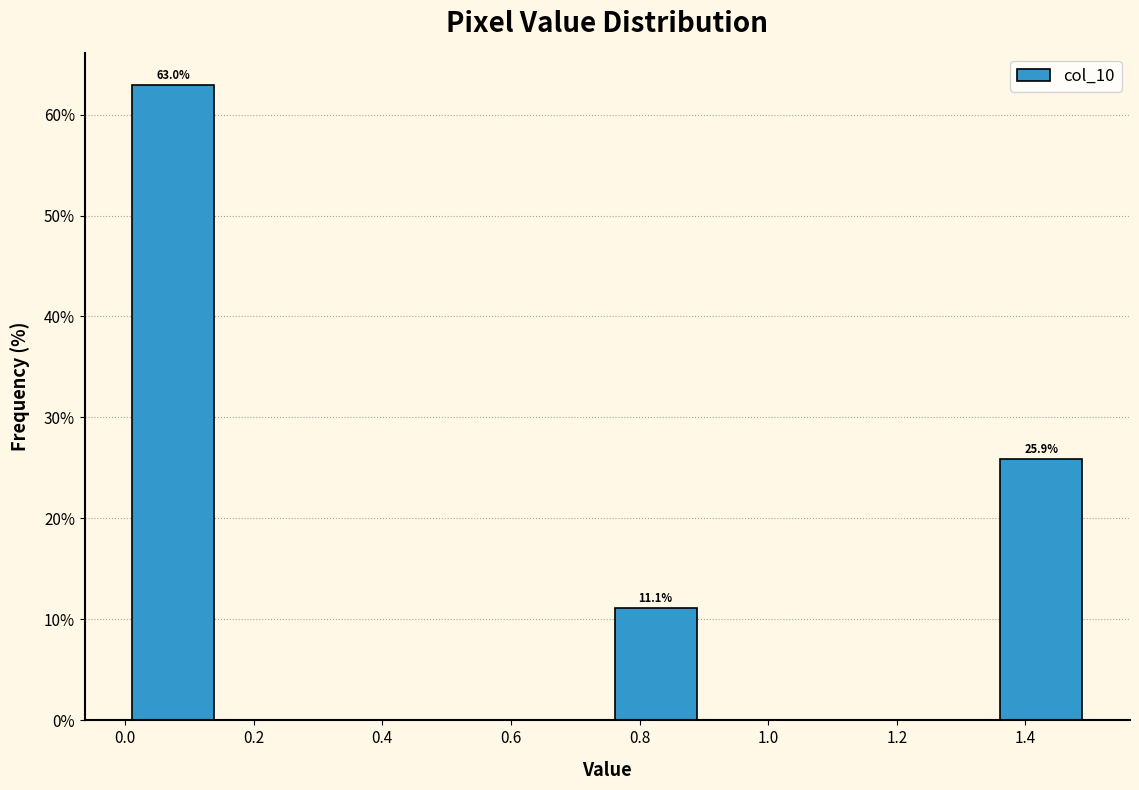

Which range on the x-axis has the tallest bar?

0.00 to 0.15